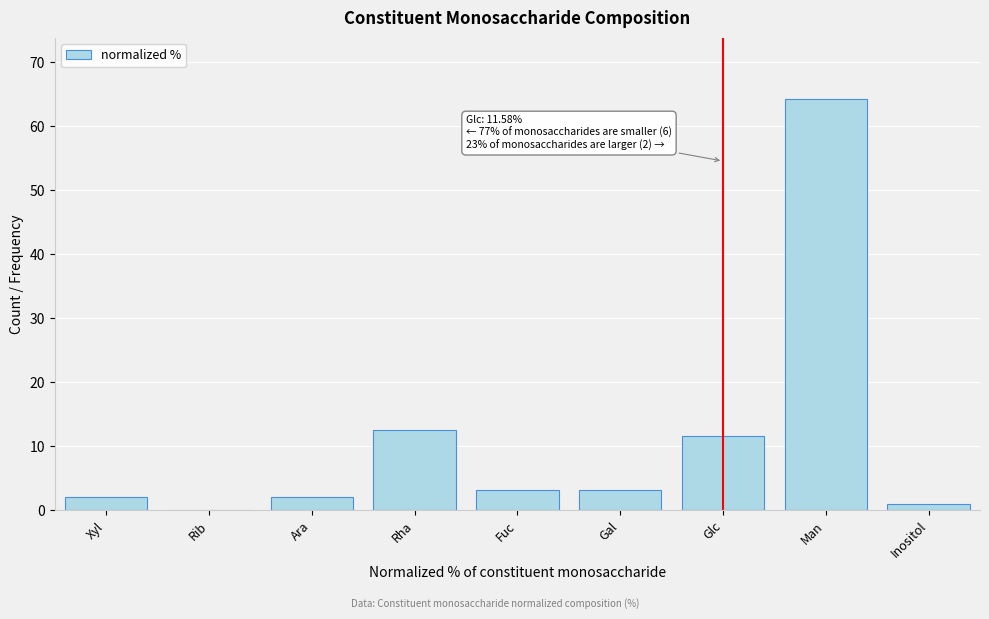

Reading left to right, transcribe all the data shown in this chart.

Xyl=2.1	Rib=0.0	Ara=2.1	Rha=12.6	Fuc=3.2	Gal=3.2	Glc=11.6	Man=64.2	Inositol=1.1